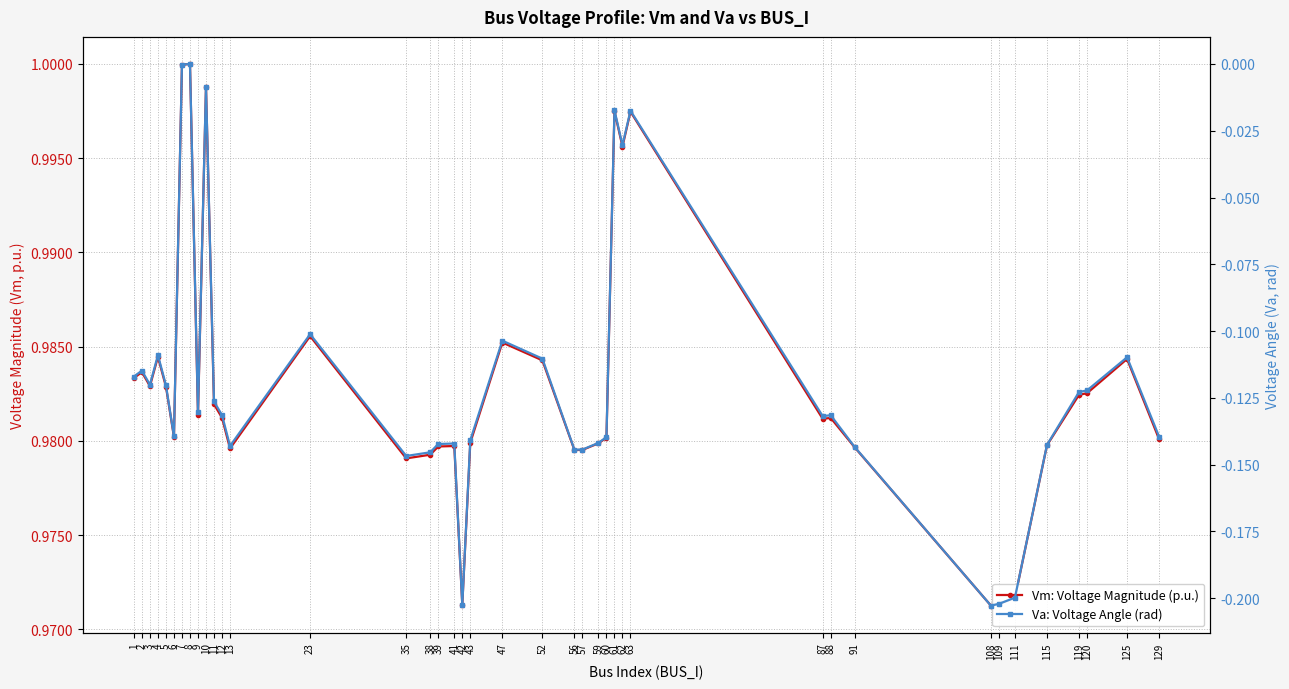

What is the sum of the Vm: Voltage Magnitude (p.u.) values at 7 and 125?

2.0